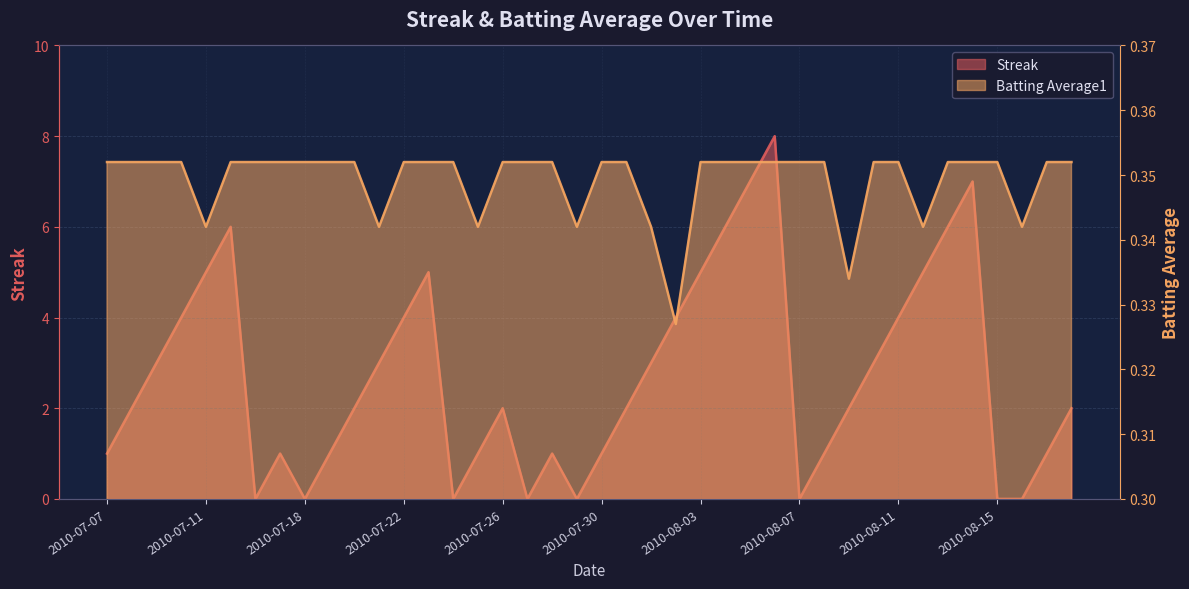

What is the sum of the Batting Average1 values at 2010-07-11 and 2010-08-09?

0.7